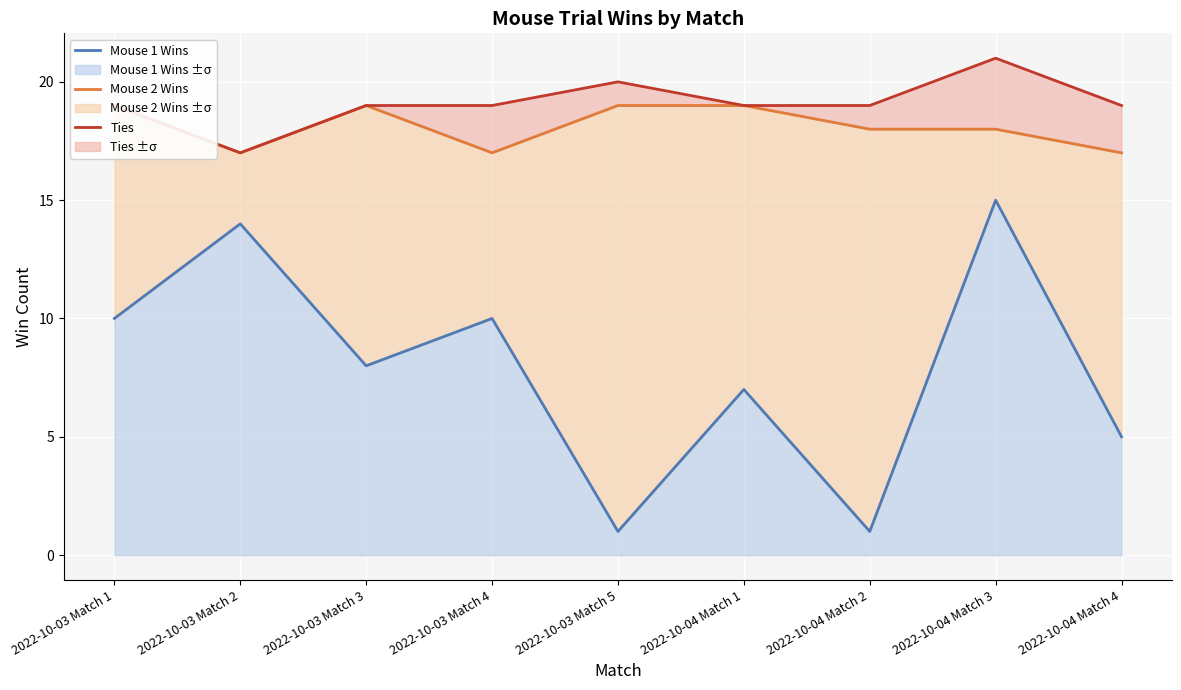

Which series has the widest spread of values?

Mouse 1 Wins